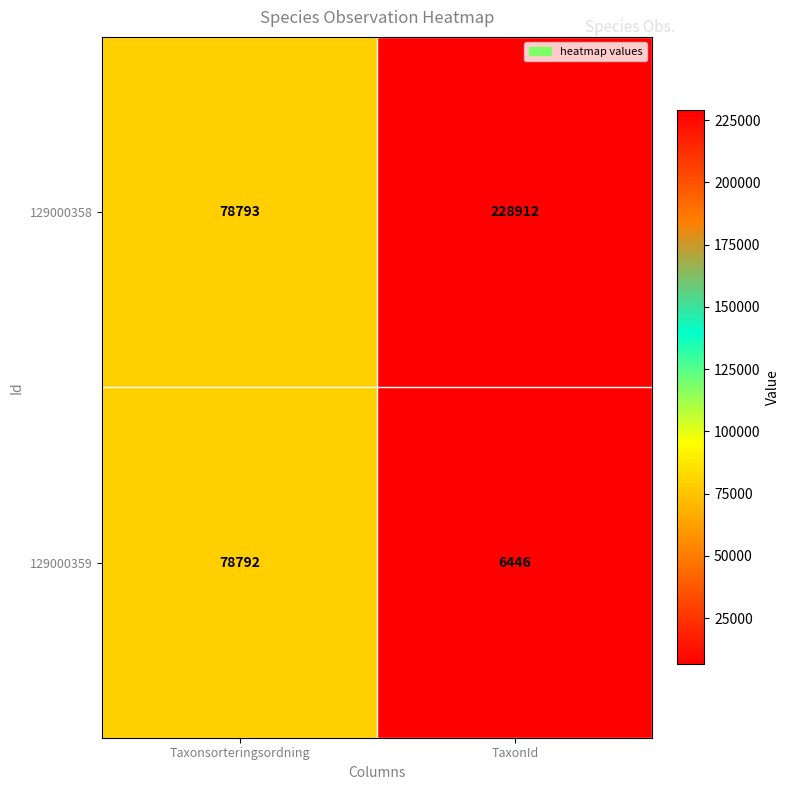

What is the total value across all series at TaxonId?

235358